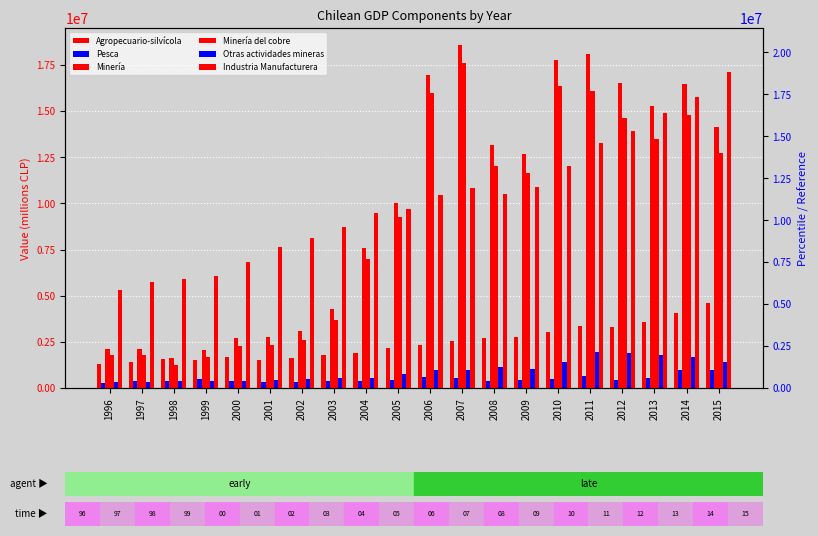

What is the difference between the maximum and second lowest values in the Agropecuario-silvícola series?

3224209